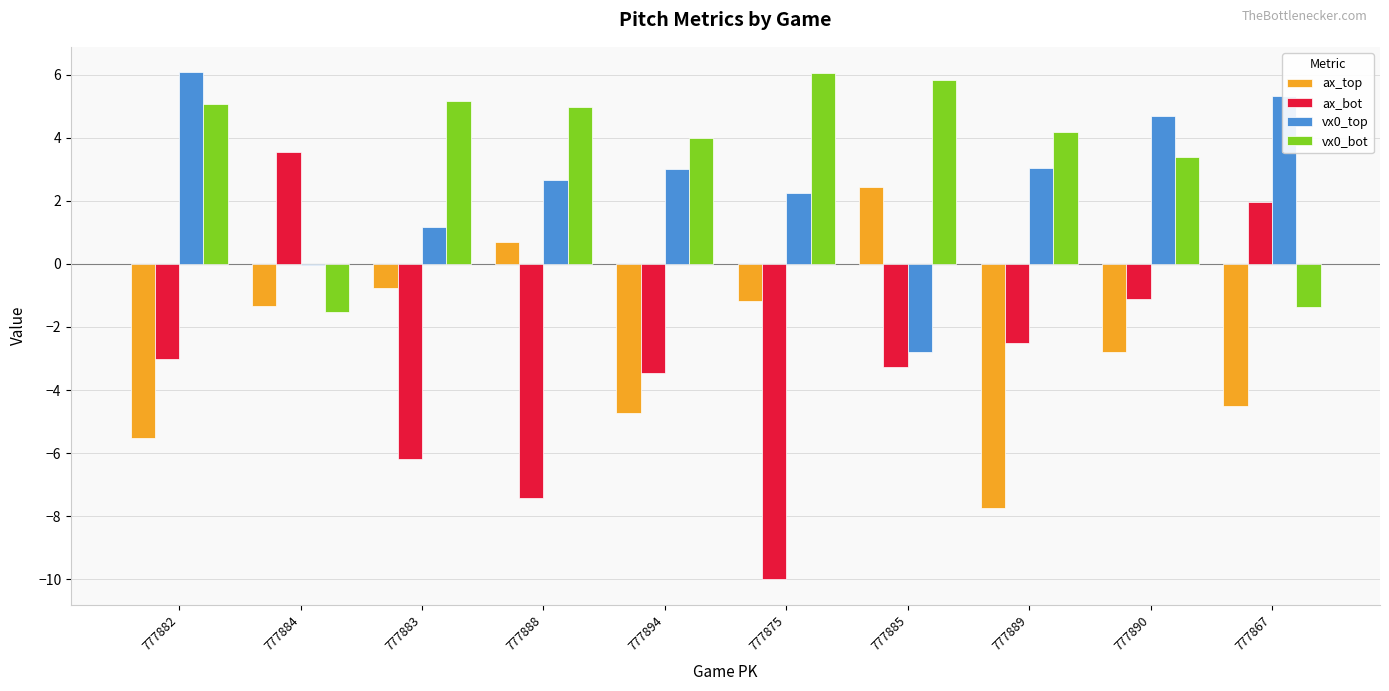

Is the value of ax_bot at 777888 greater than the value of vx0_bot at 777885?

No